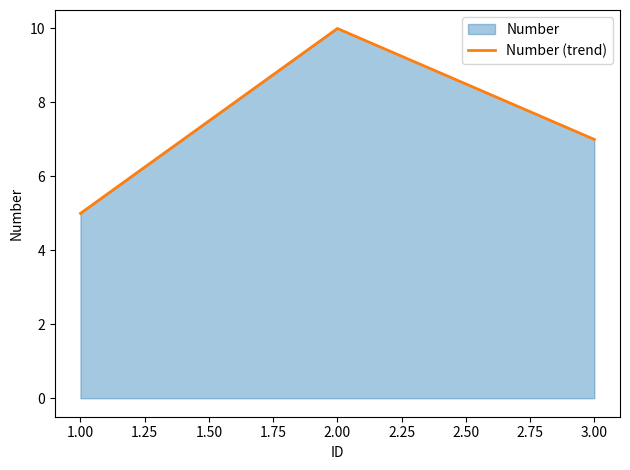

Reading right to left, what are all the values shown in this chart?

7	10	5